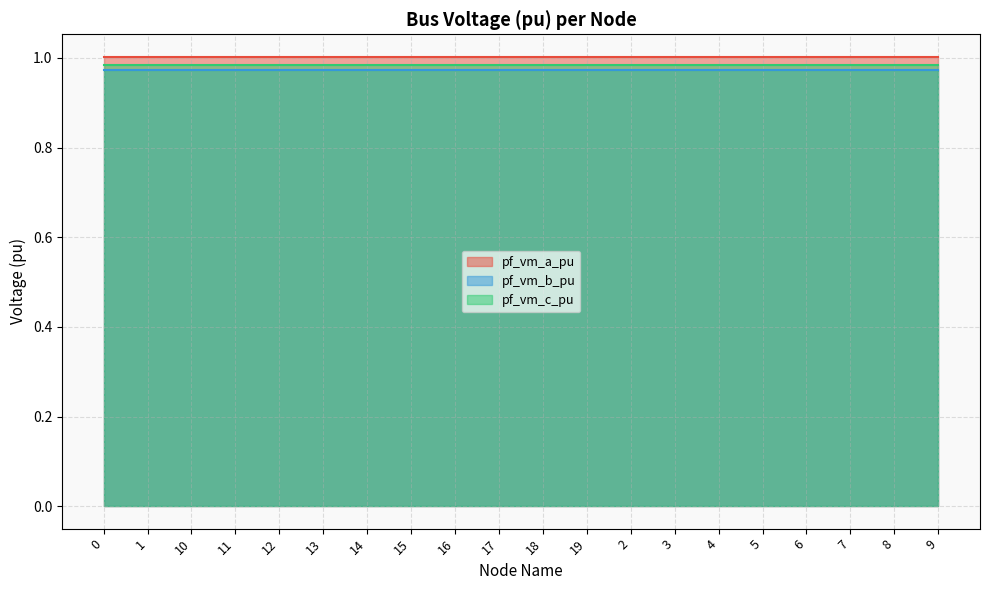

Rank the series by their average value, from lowest to highest.

pf_vm_b_pu, pf_vm_c_pu, pf_vm_a_pu